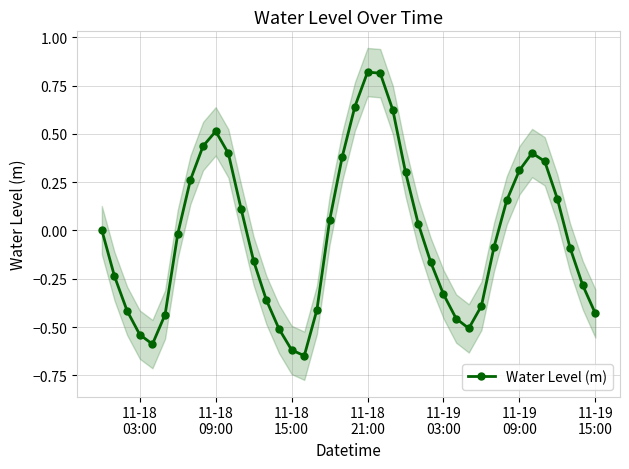

How many interior local peaks does the Water Level (m) series have?

3